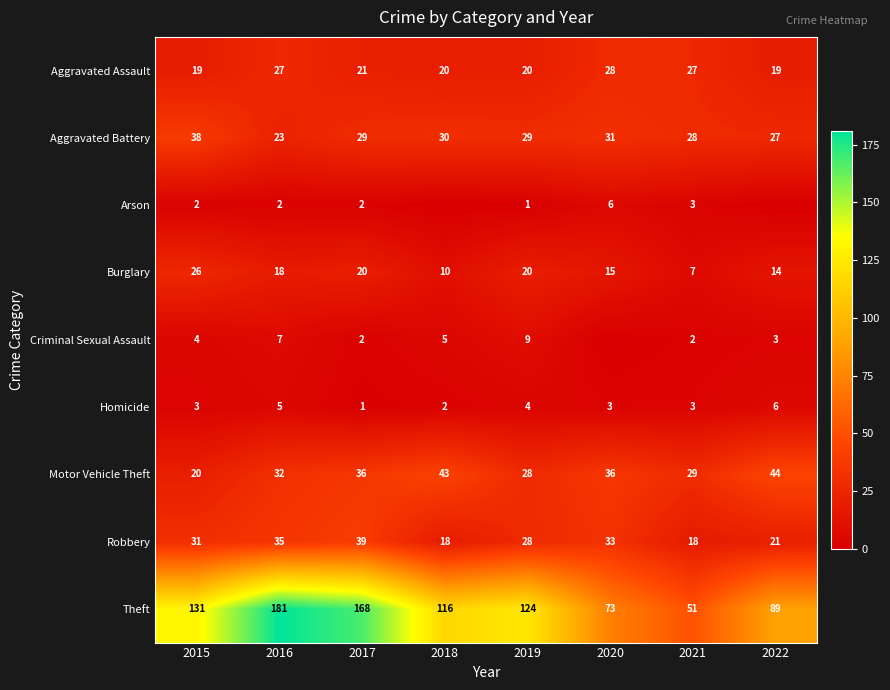

What is the difference between the maximum and second lowest values in the Robbery series?

21